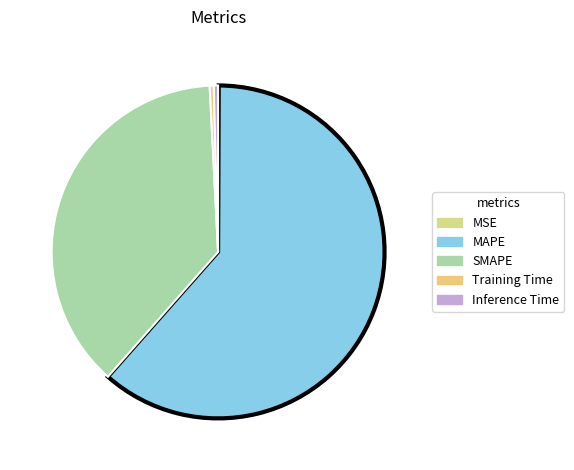

Which slice is the smallest?

MSE